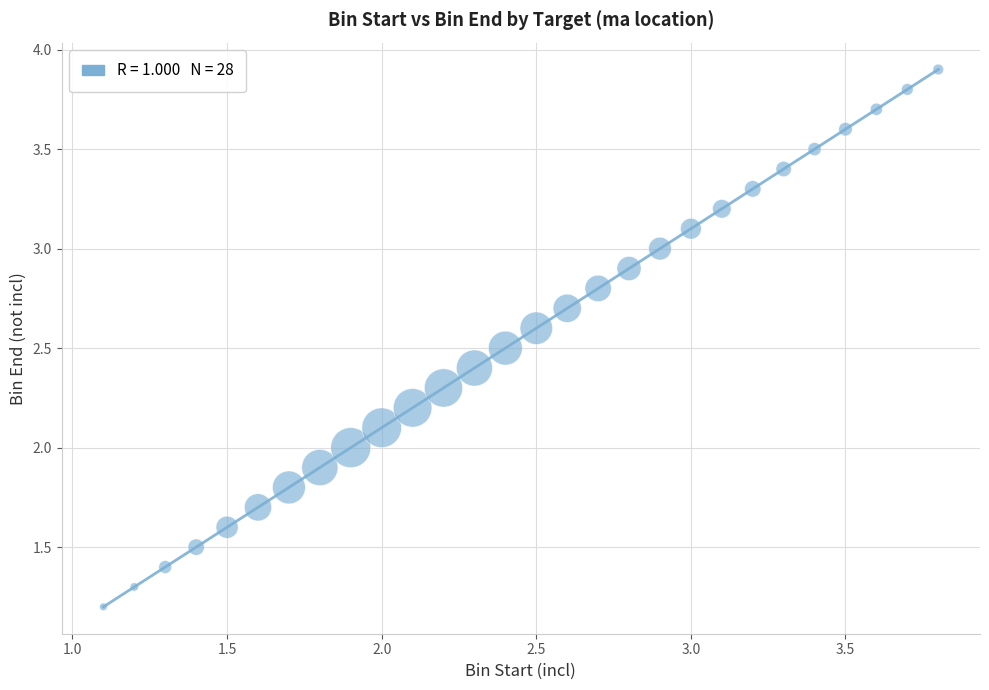

What is the range of X values (max minus min)?

2.7